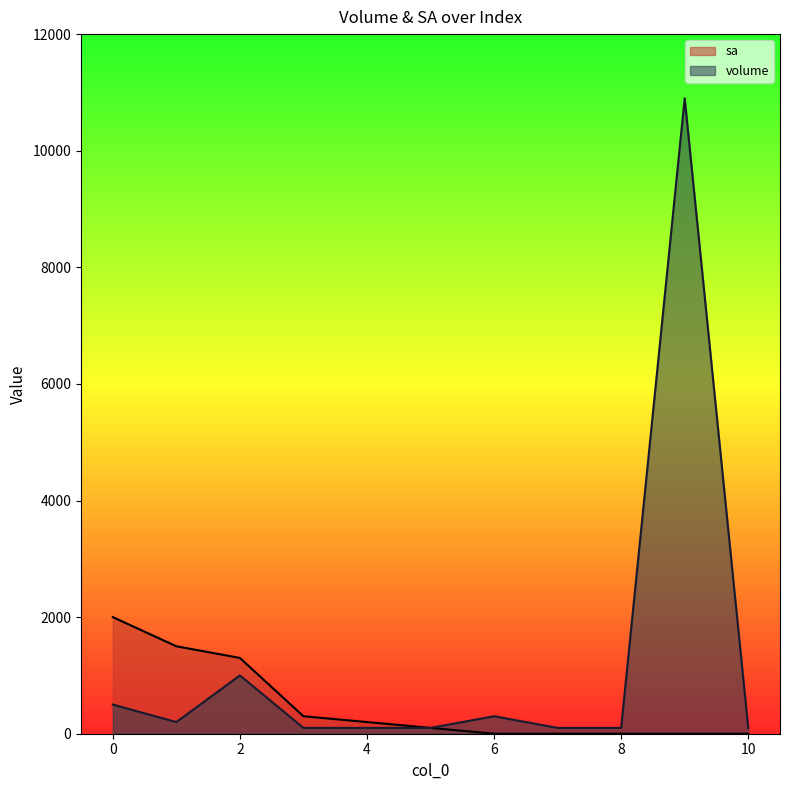

What is the average value of the volume series?

1227